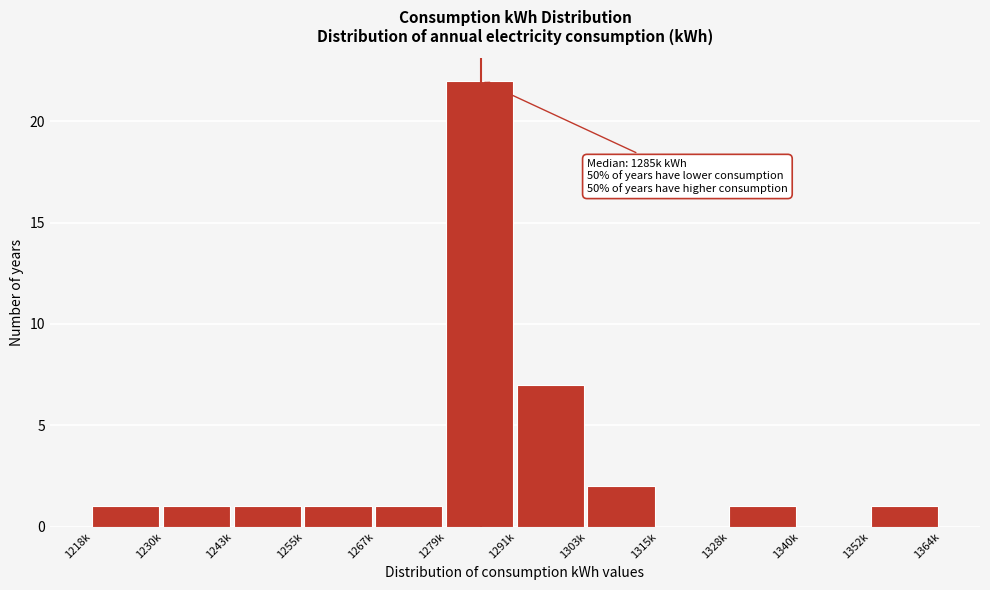

Reading left to right, what are all the values shown in this chart?

1218k=1	1230k=1	1243k=1	1255k=1	1267k=1	1279k=22	1291k=7	1303k=2	1315k=0	1328k=1	1340k=0	1352k=1